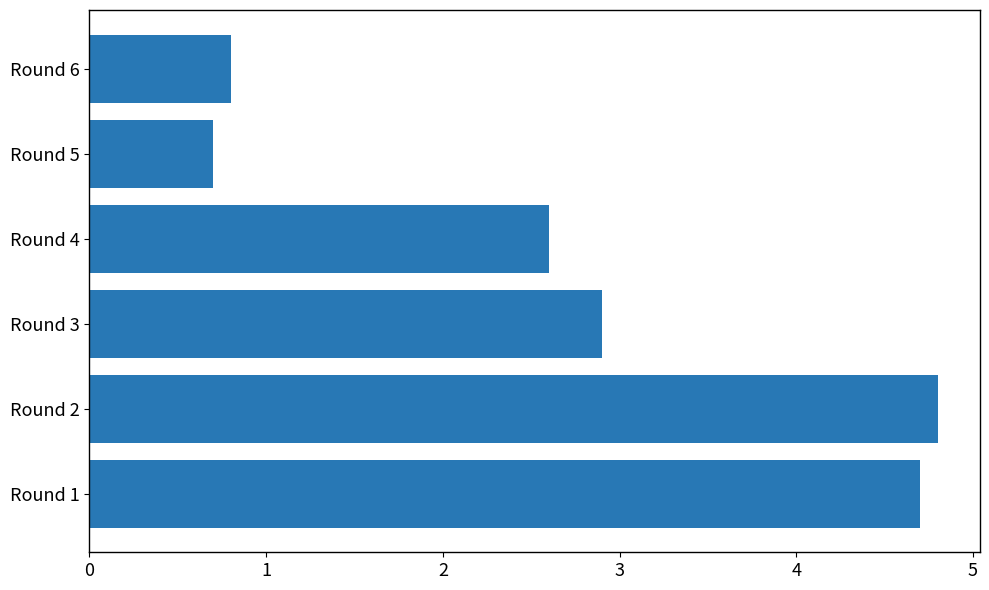

What is the approximate value at Round 6?

0.8